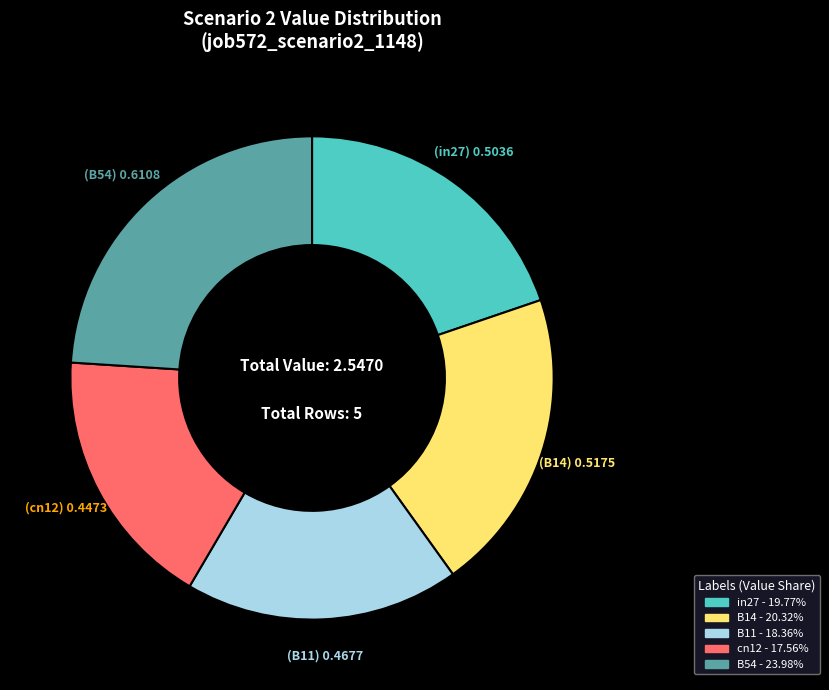

Is there a majority slice in this chart?

No